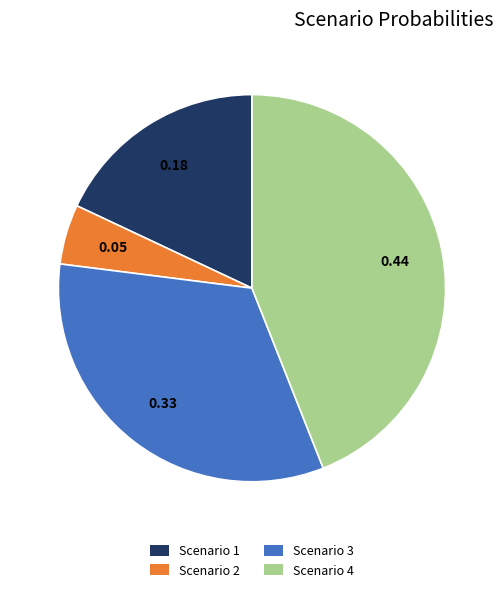

Is there any slice that represents more than half of the pie?

No